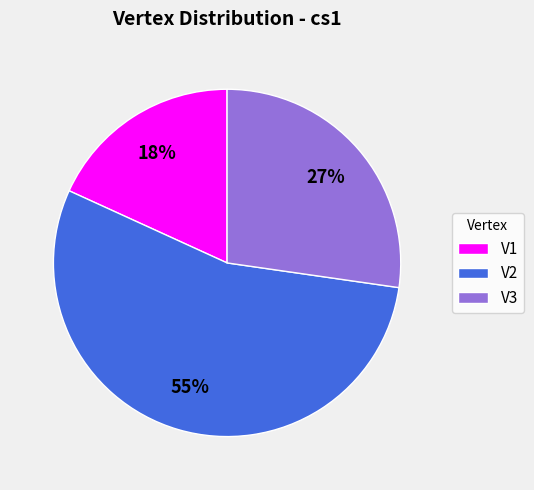

Is V3 the majority of the pie?

No